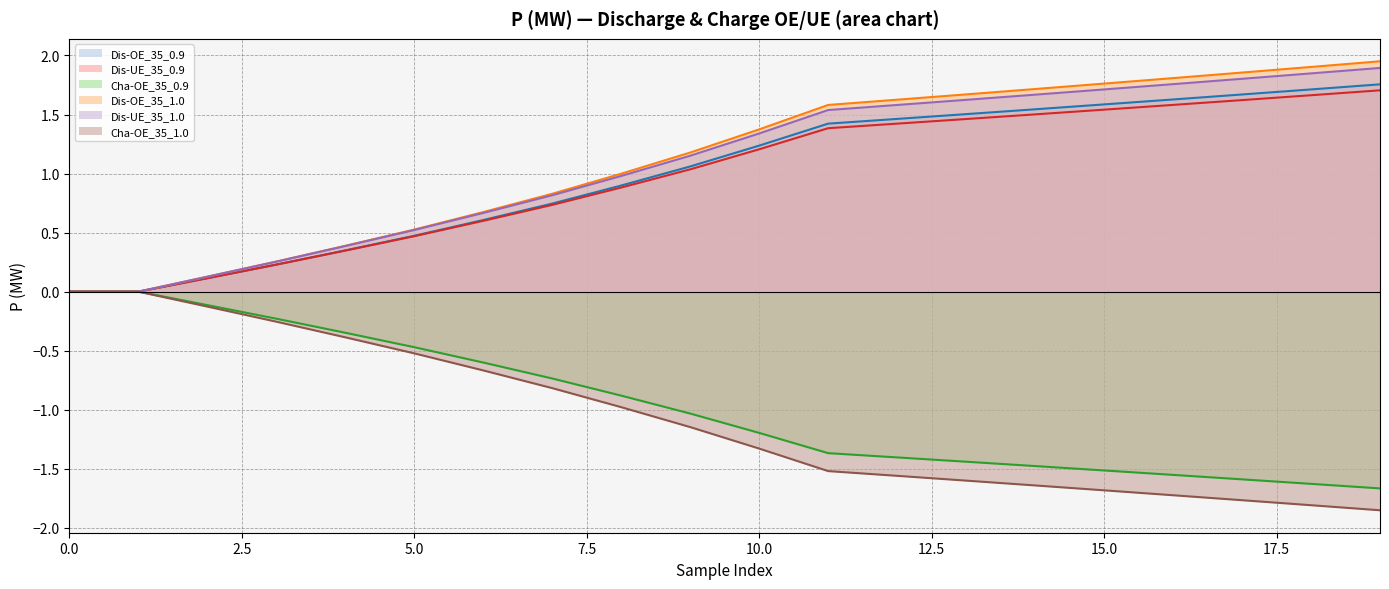

What is the average value of the Dis-OE_35_0.9 series?

1.0